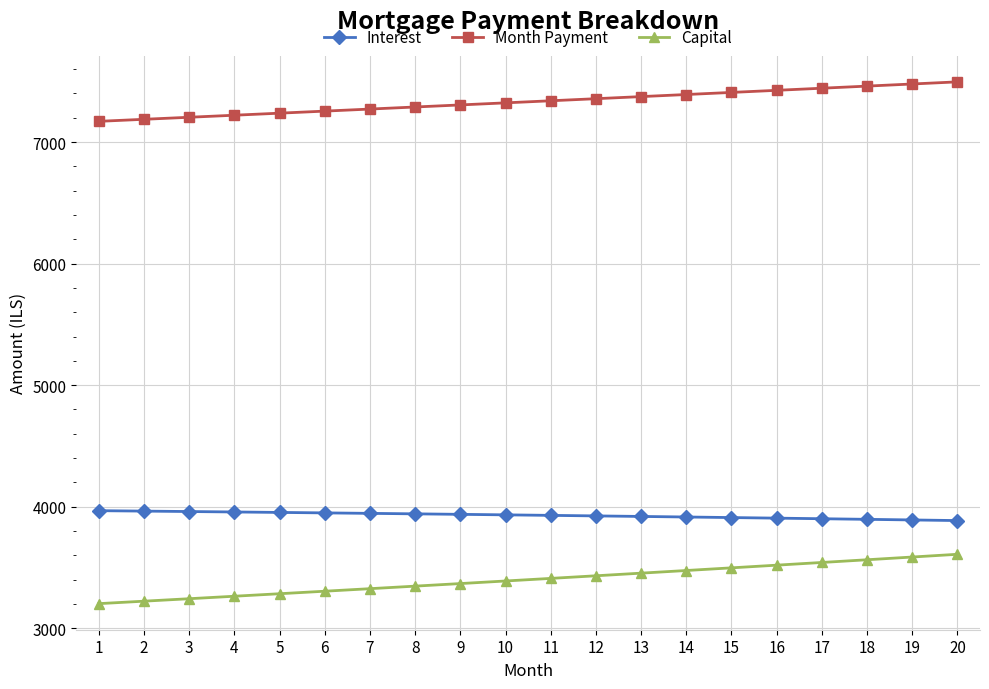

True or false: Month Payment and Capital cross at least once.

False